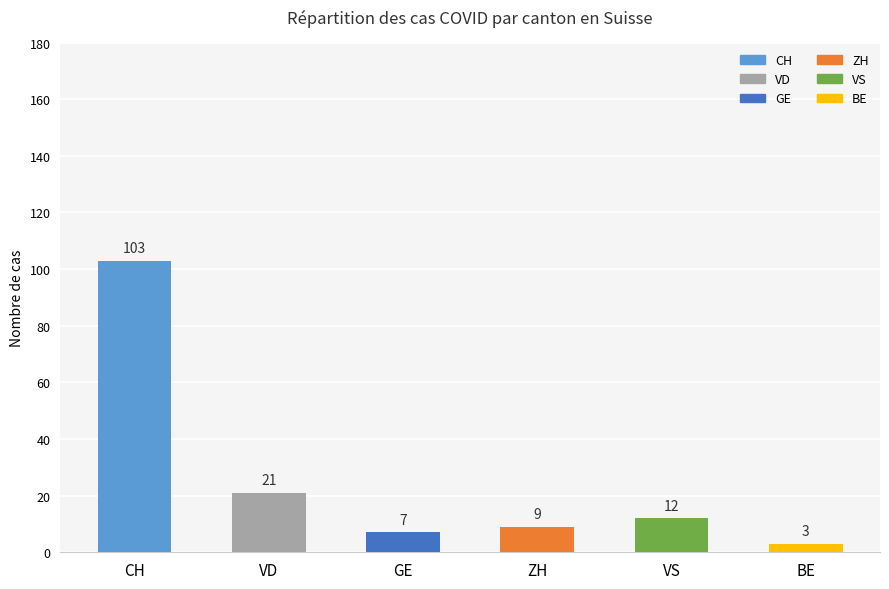

Which series has the largest total across all categories?

CH